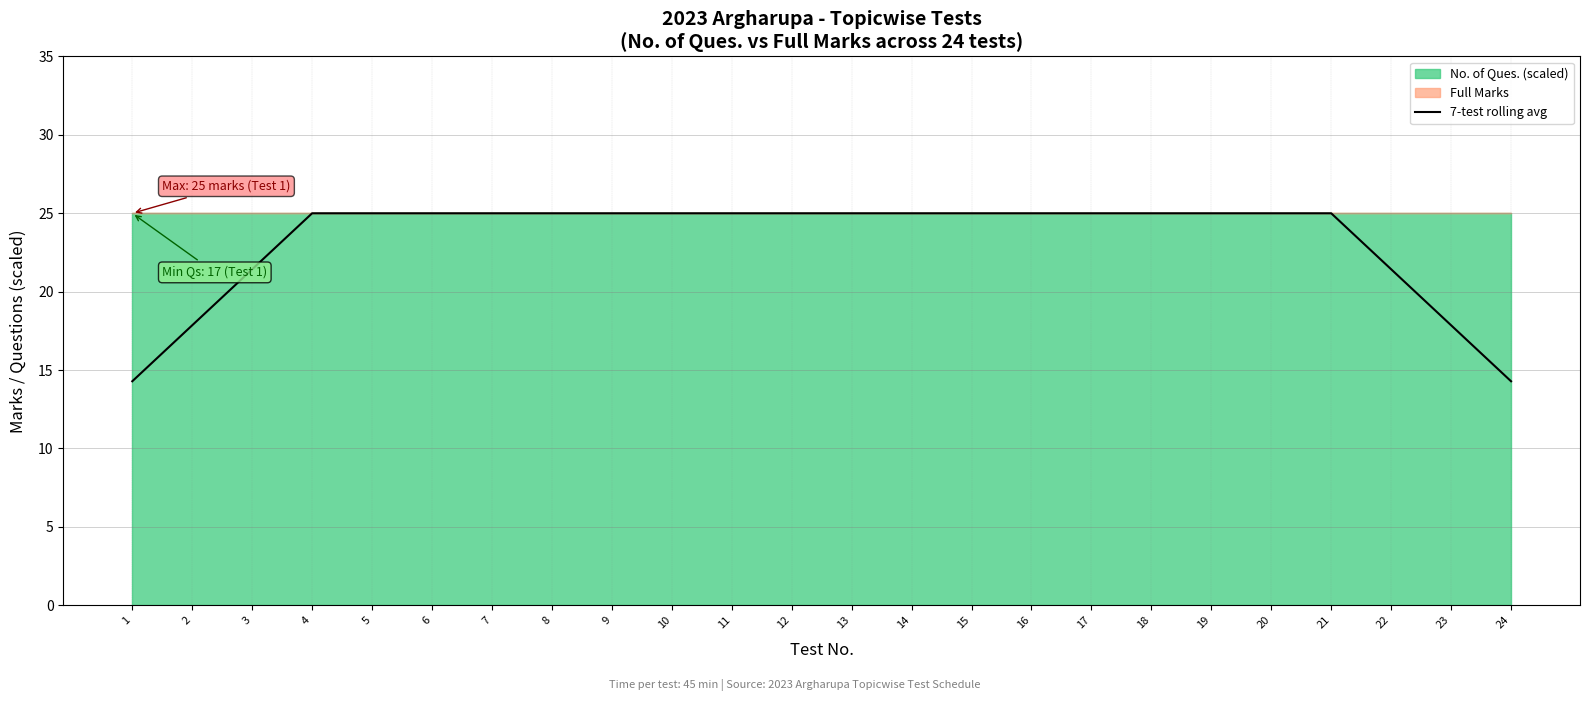

Reading left to right, what are all the values shown in this chart?

14.3	17.9	21.4	25.0	25.0	25.0	25.0	25.0	25.0	25.0	25.0	25.0	25.0	25.0	25.0	25.0	25.0	25.0	25.0	25.0	25.0	21.4	17.9	14.3